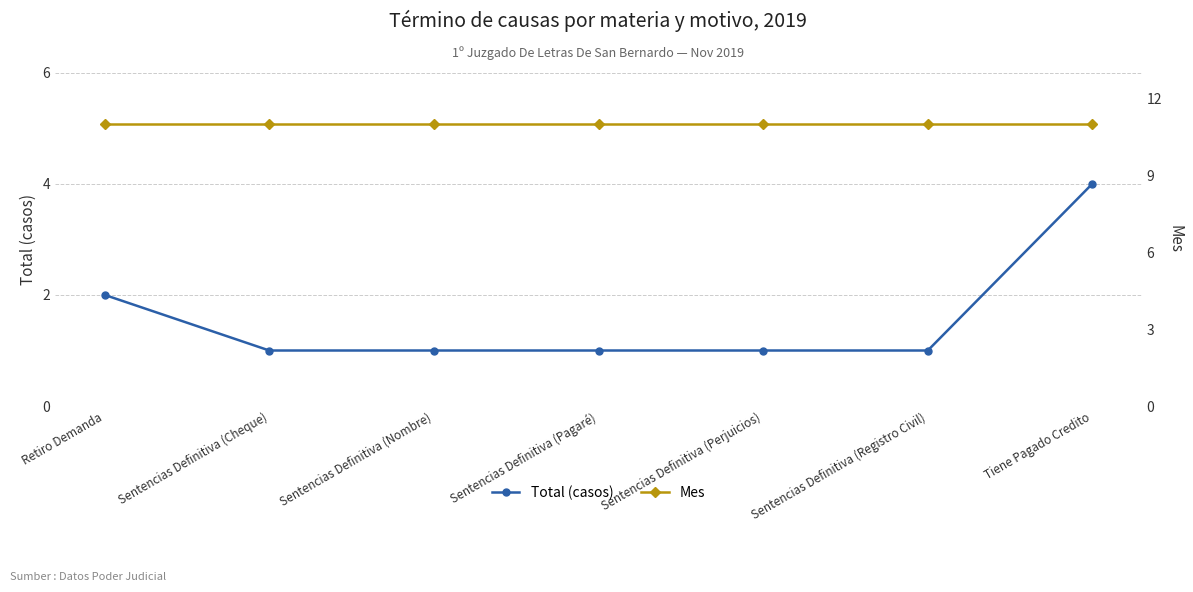

What is the value of the Total (casos) point at the 6th from the left?

1